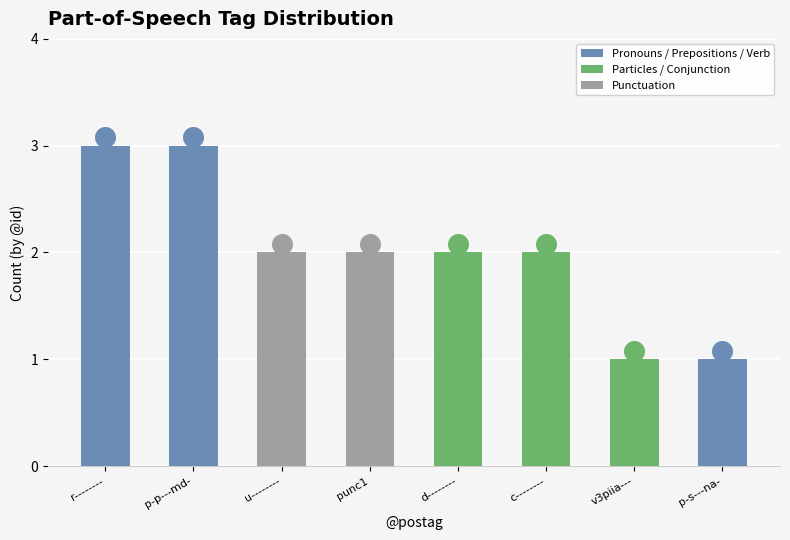

Between r-------- and u--------, which is larger?

r--------